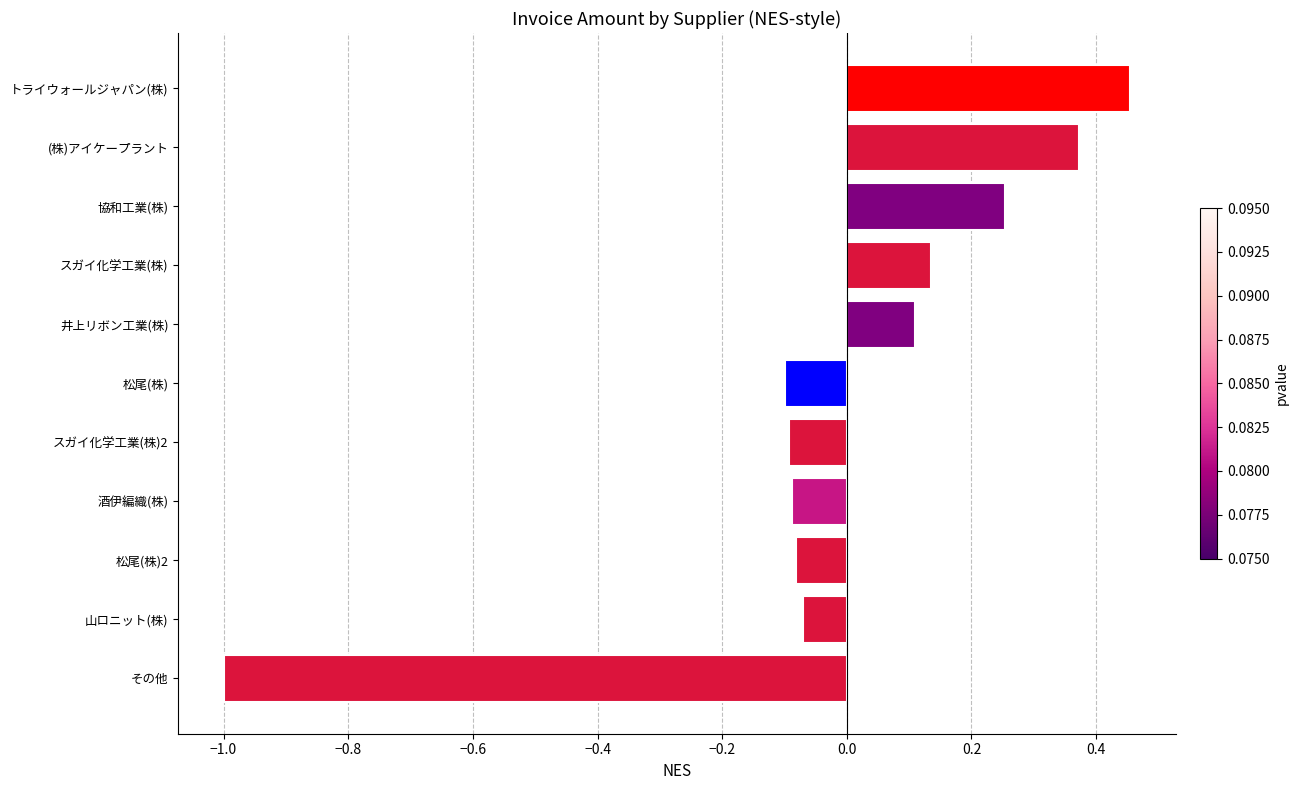

Between その他 and 井上リボン工業(株), which is larger?

井上リボン工業(株)